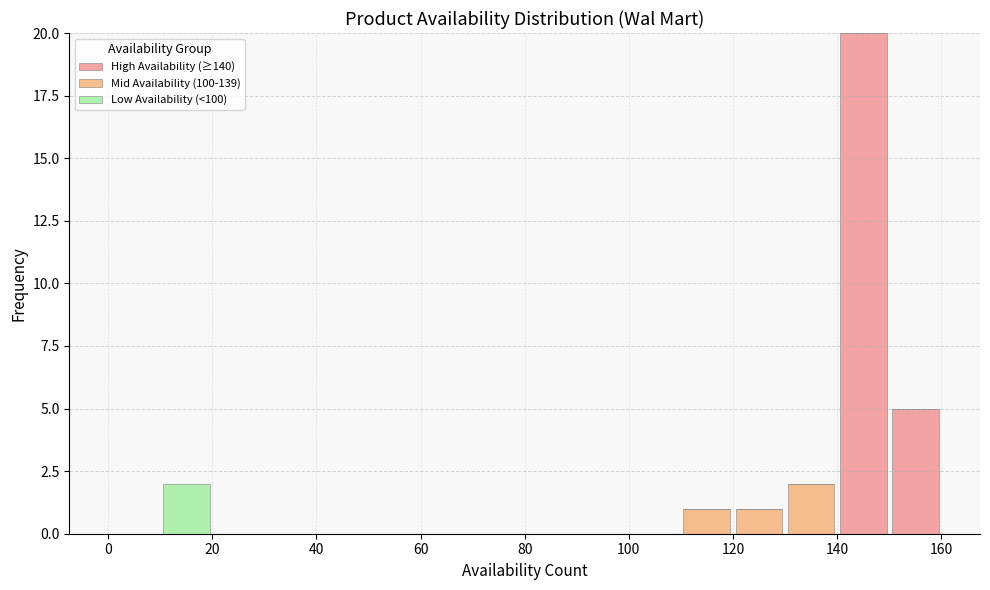

Reading left to right, list every stacked bar in this chart as the range it spans on the x-axis followed by its total height. The values are not printed on the chart, so give them approximately, as read against the axis.

0 to 10: 0
10 to 20: 2
20 to 30: 0
30 to 40: 0
40 to 50: 0
50 to 60: 0
60 to 70: 0
70 to 80: 0
80 to 90: 0
90 to 100: 0
100 to 110: 0
110 to 120: 1
120 to 130: 1
130 to 140: 2
140 to 150: 20
150 to 160: 5